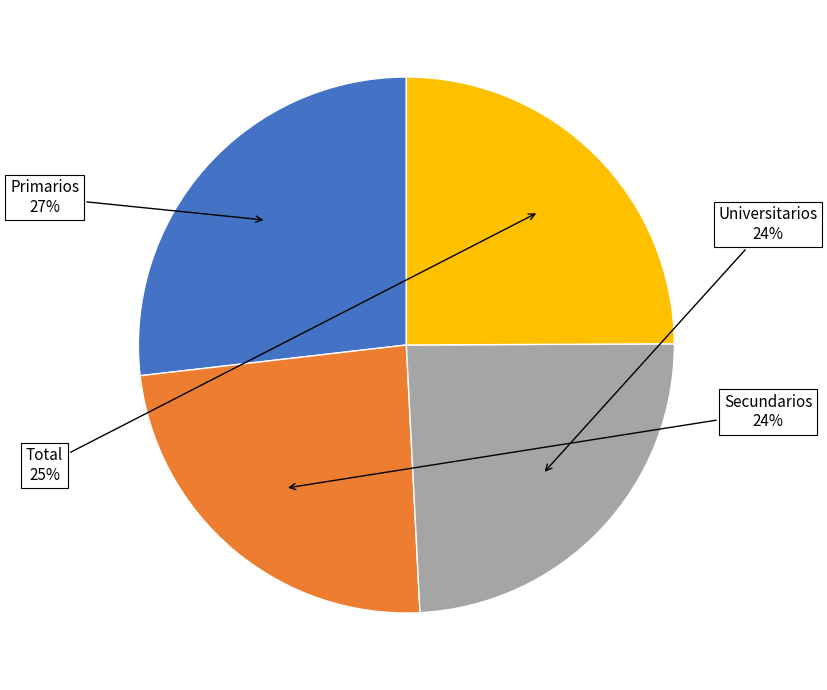

Is it true that Universitarios is 24% of the pie?

True